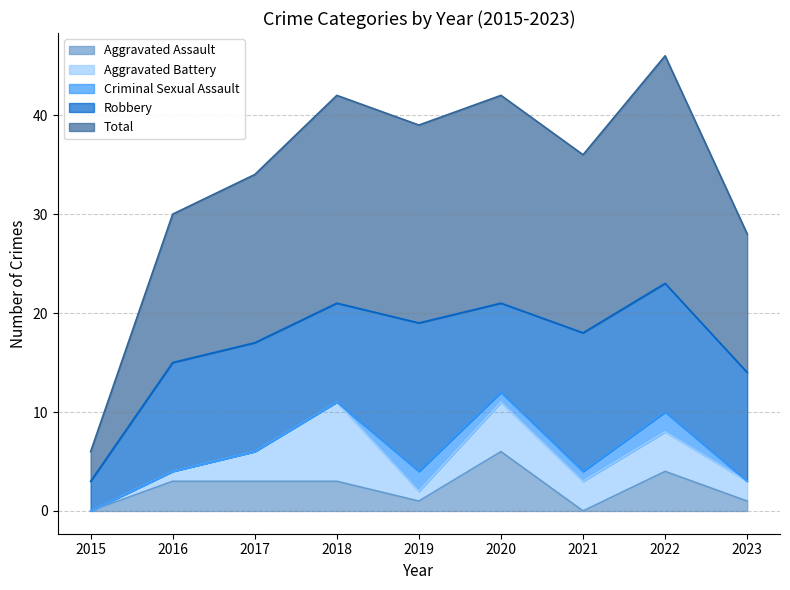

What are all the series names shown in the legend?

Aggravated Assault, Aggravated Battery, Criminal Sexual Assault, Robbery, Total